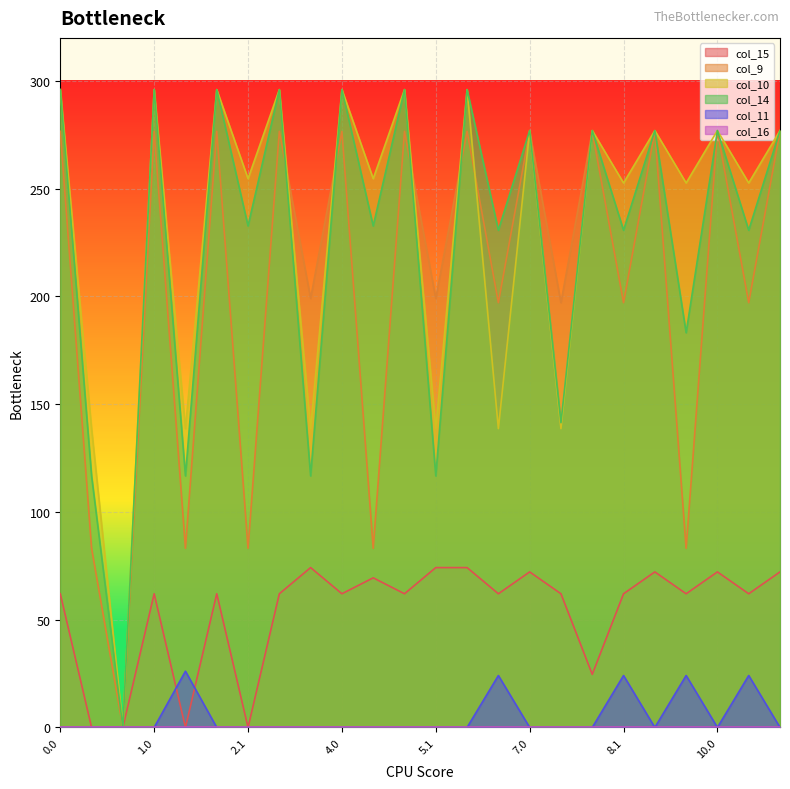

The value of col_11 at 10.0 is 11.7. True or false?

False